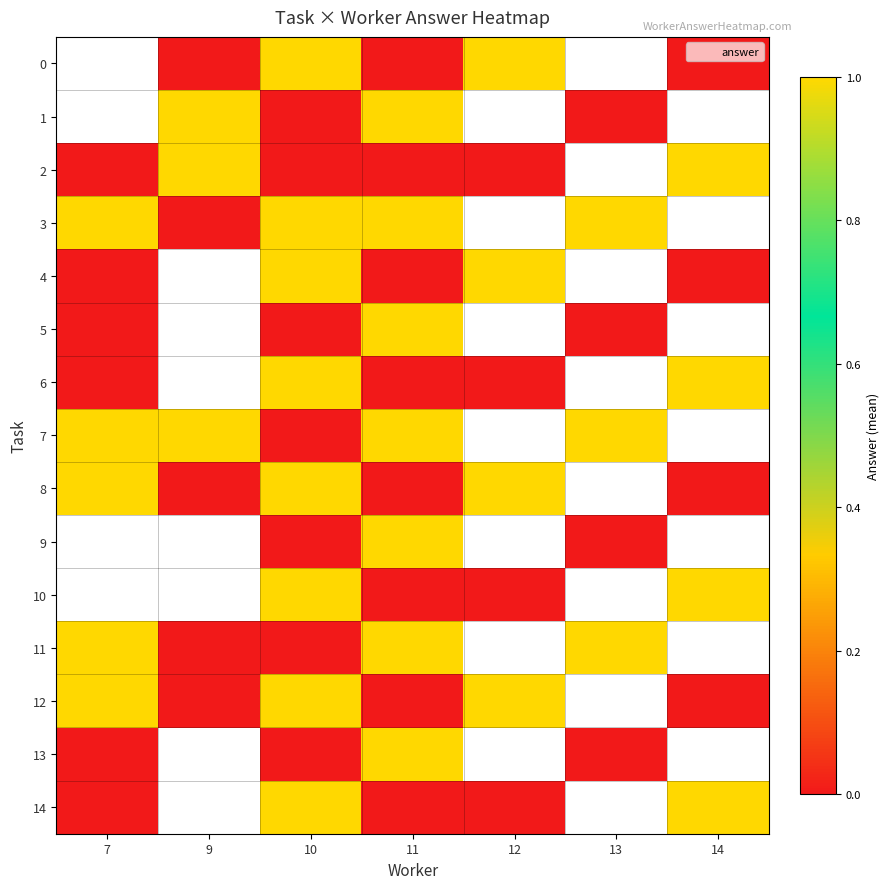

Which series has the widest spread of values?

2